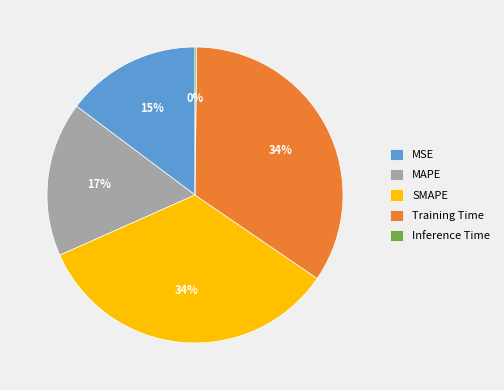

To the nearest percent, what is the difference between the Training Time and MAPE slice percentages?

17%